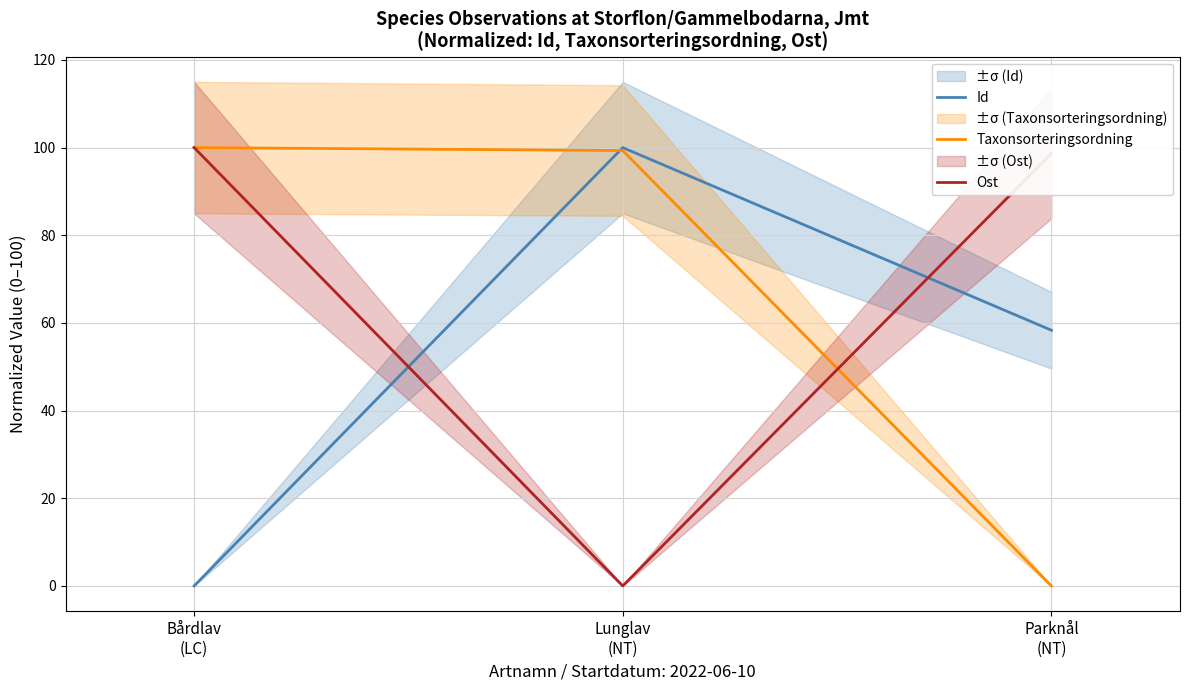

What is the label of the 1st point from the left?

Bårdlav
(LC)